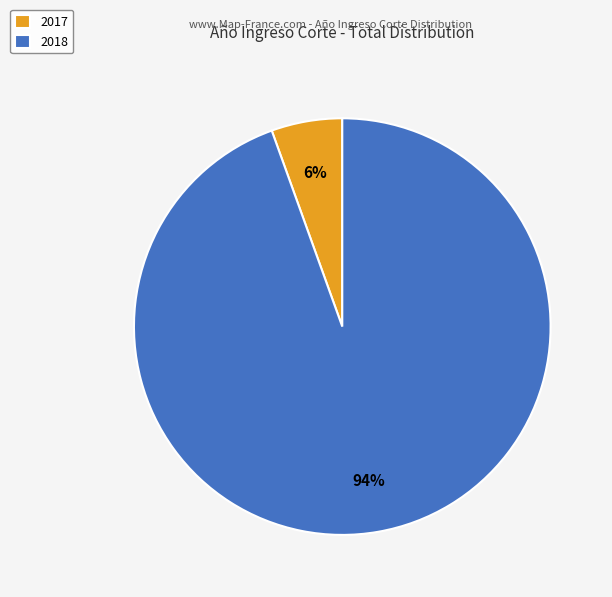

Which has a higher value, 2018 or 2017?

2018